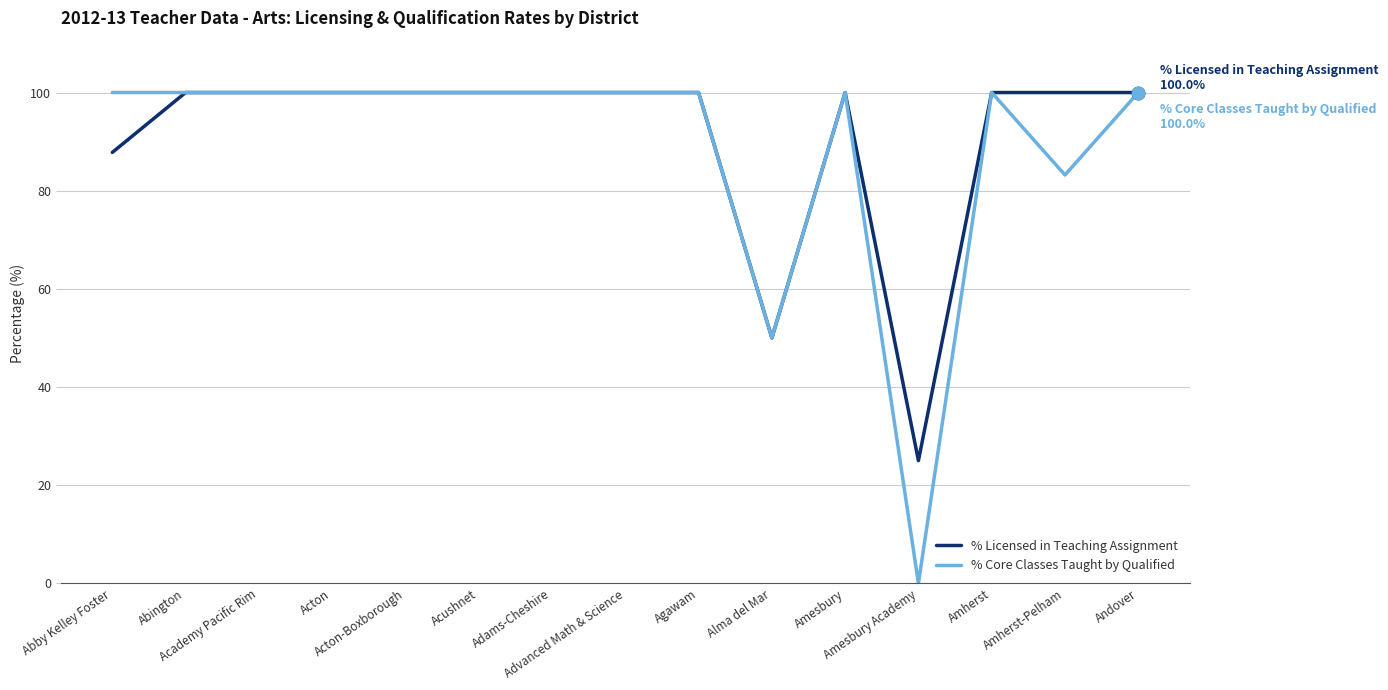

What is the lowest value of the % Licensed in Teaching Assignment series?

25.0